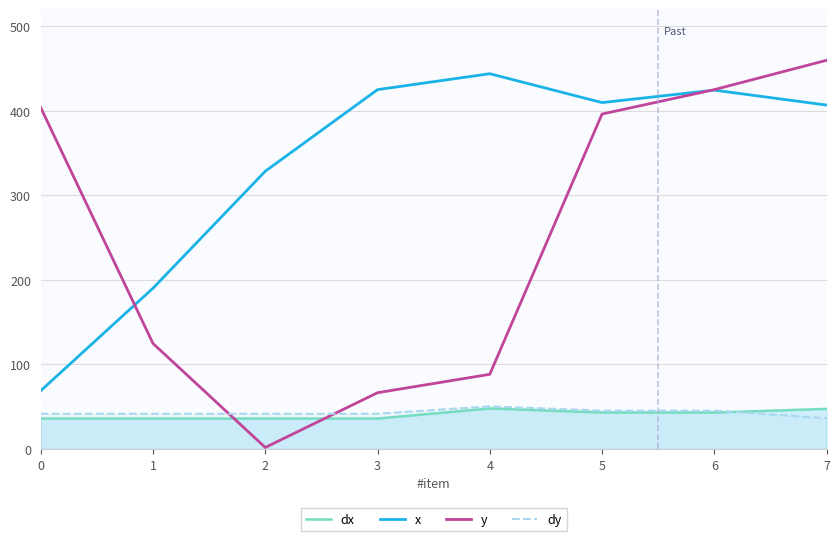

Is the value of dx at 5 greater than the value of x at 1?

No